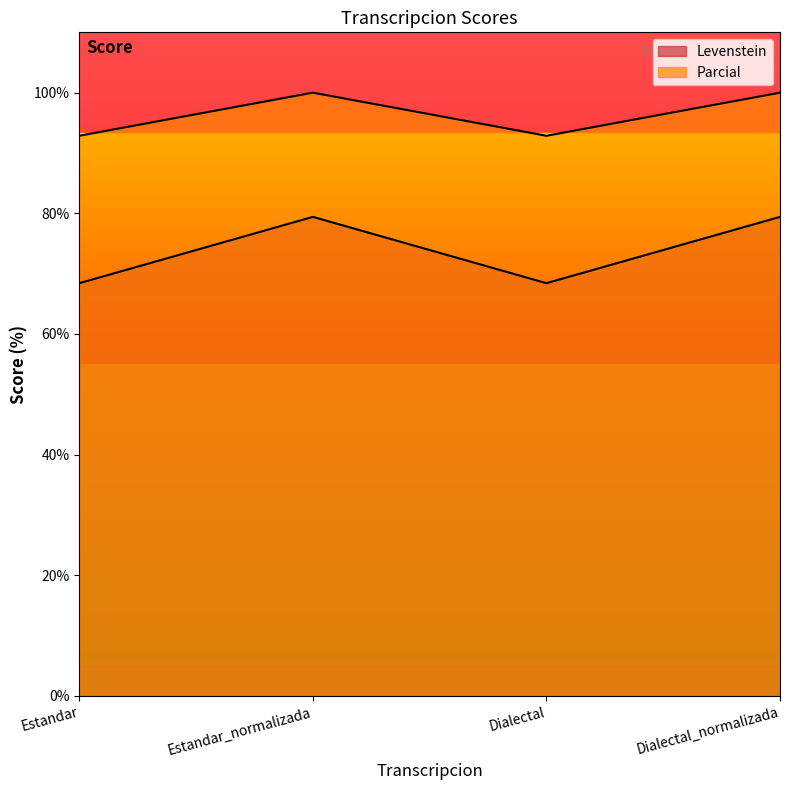

At which category is the sum across all series the highest?

Estandar_normalizada